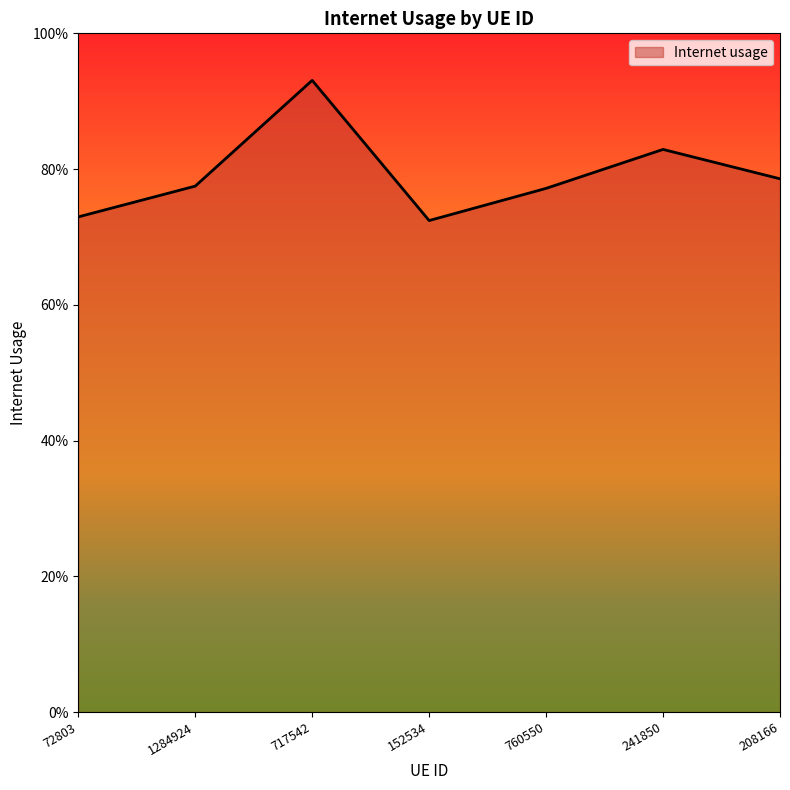

What is the sum of the values at 717542 and 152534?

1.7